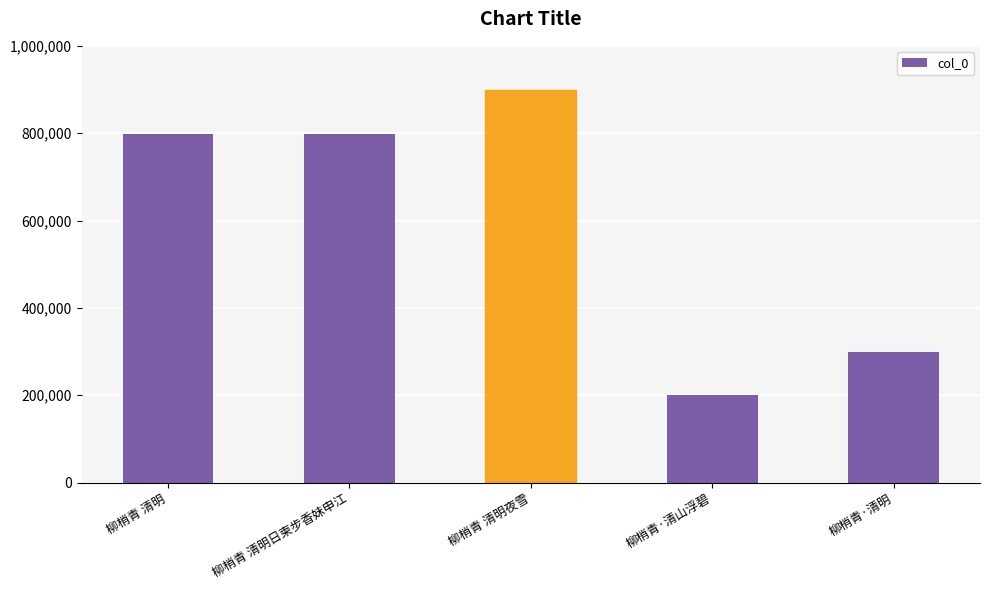

What is the greatest value displayed?

899615